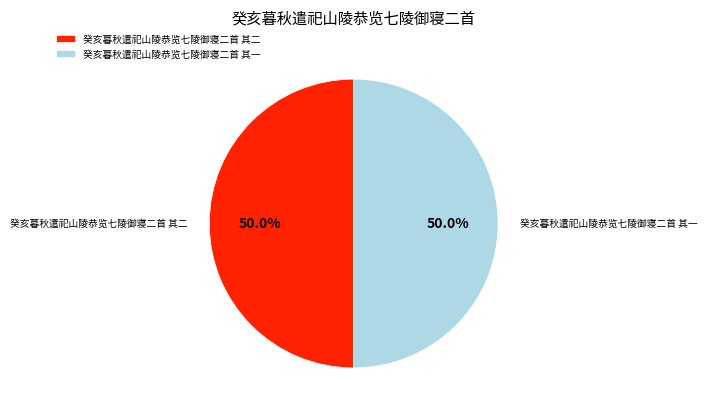

What portion of the pie excludes 癸亥暮秋遣祀山陵恭览七陵御寝二首 其二?

50.0%